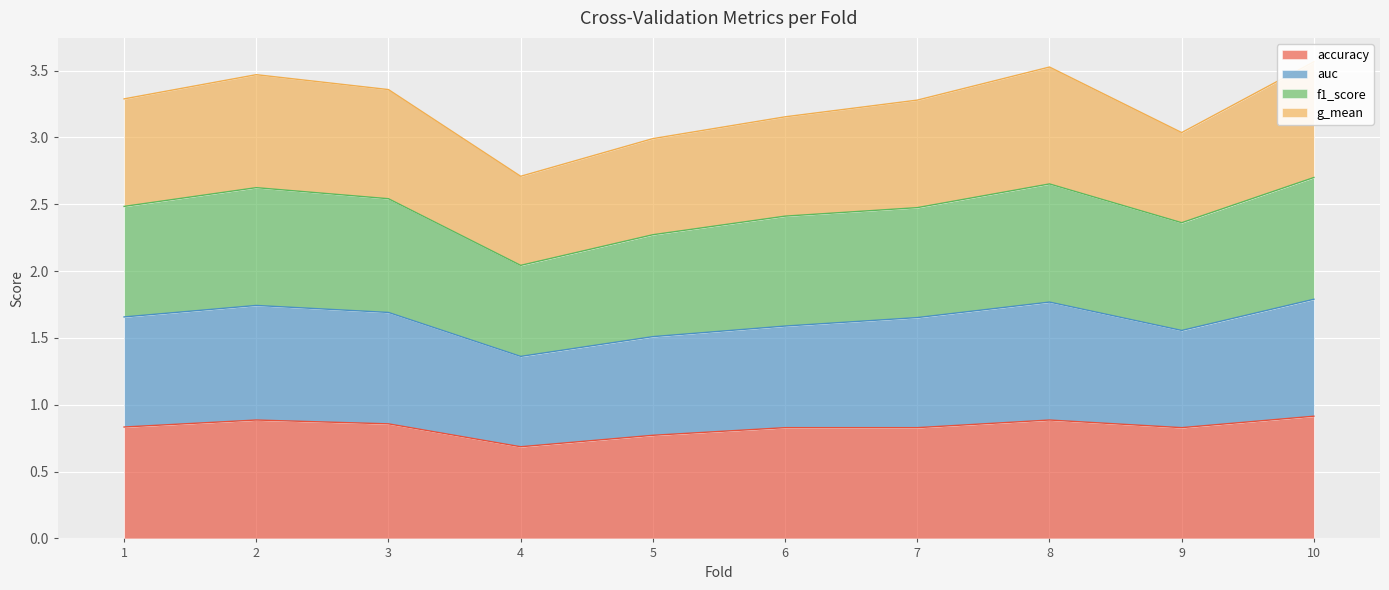

At which label is accuracy closest to 0?

4